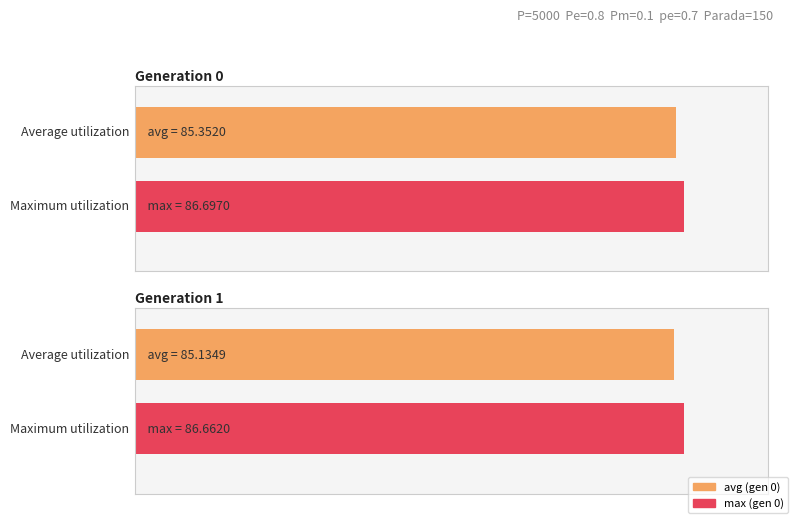

Which series has the largest total across all categories?

max